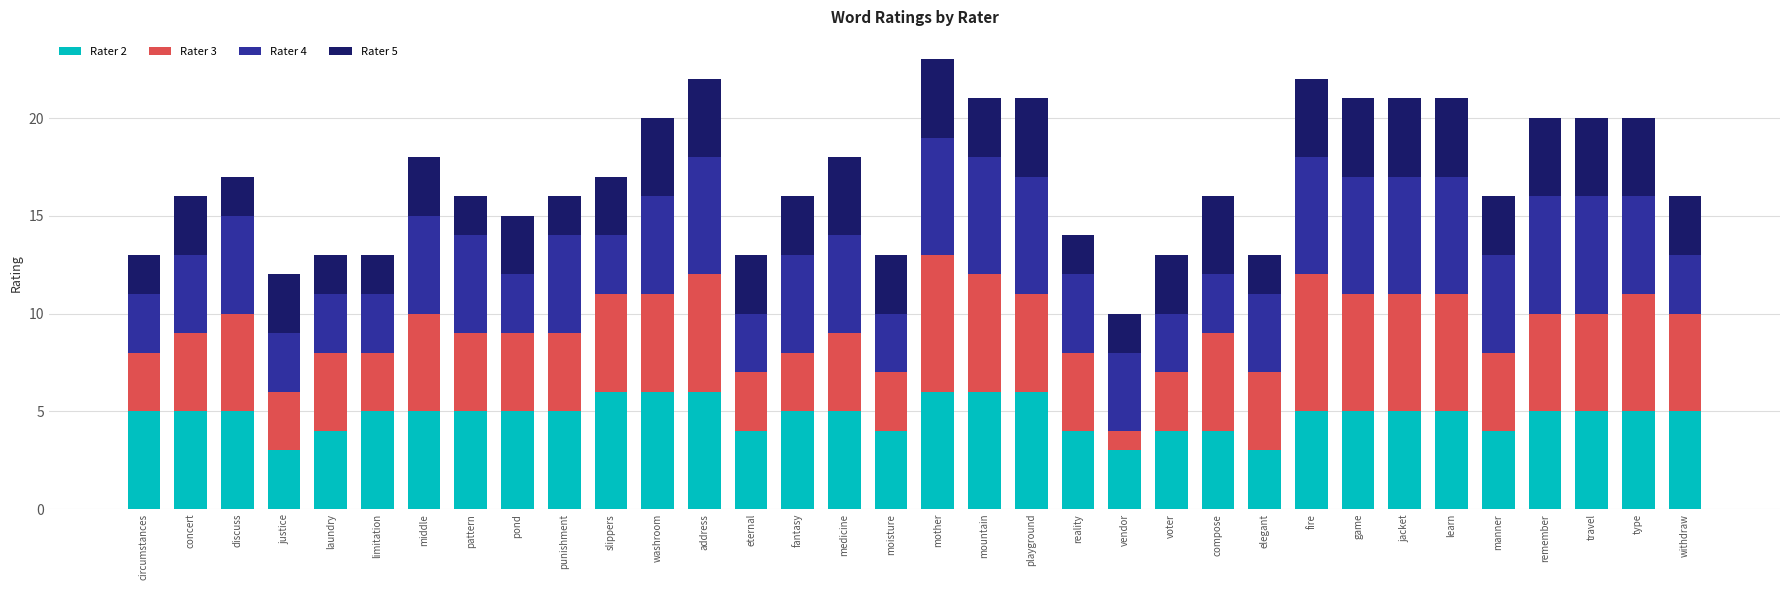

The Rater 2 series shows 8 at discuss. True or false?

False